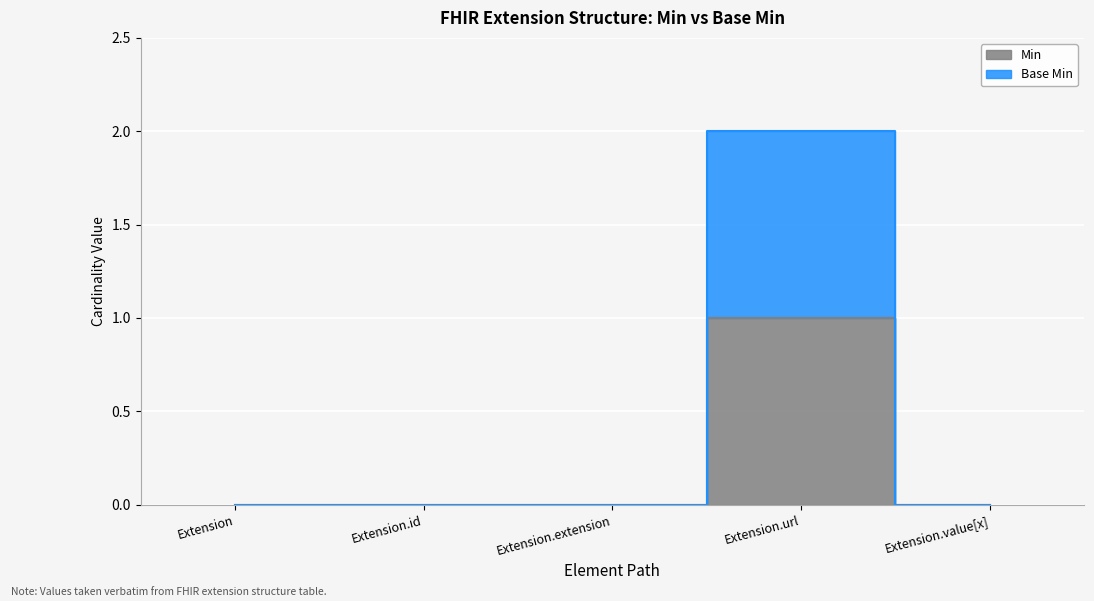

List the labels in order of Base Min value, smallest first.

Extension, Extension.id, Extension.extension, Extension.value[x], Extension.url